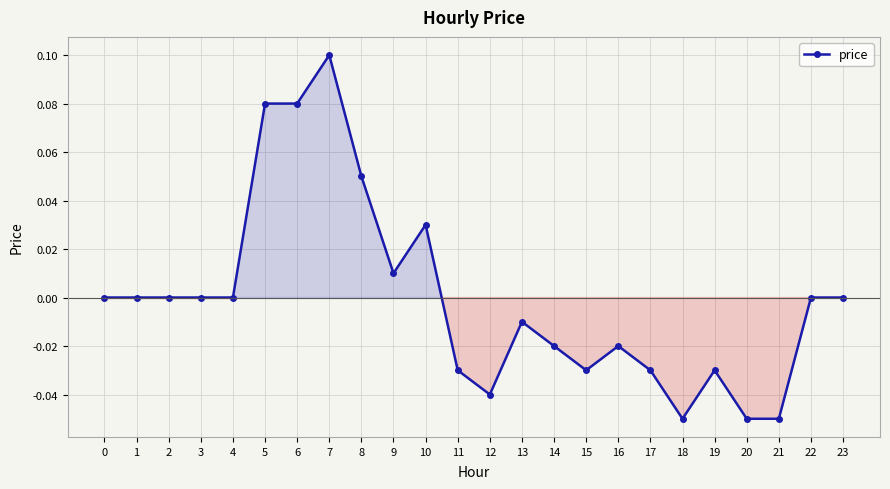

Which category has the highest value across all series?

7